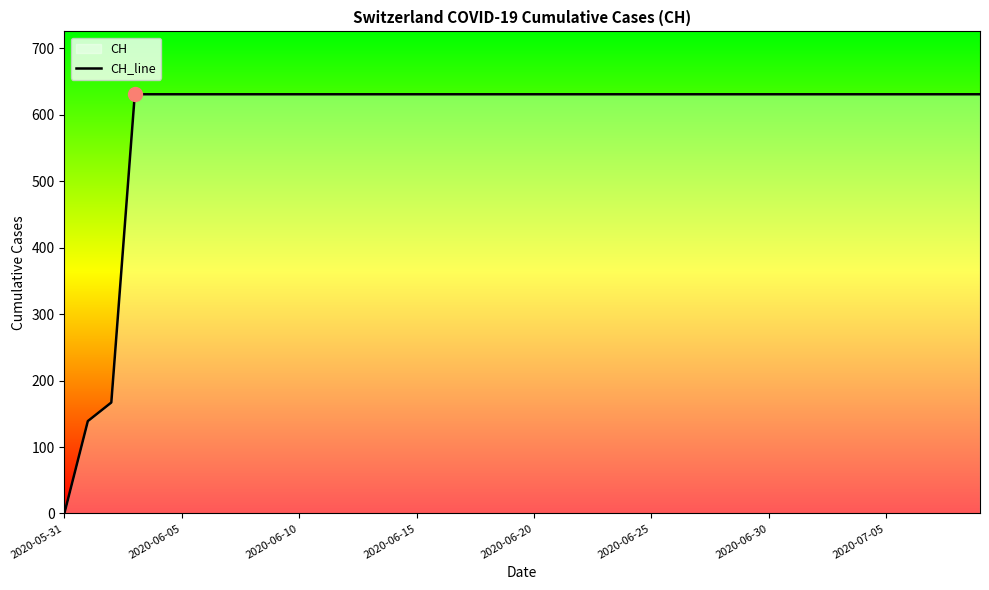

How many data points does each series have?

40